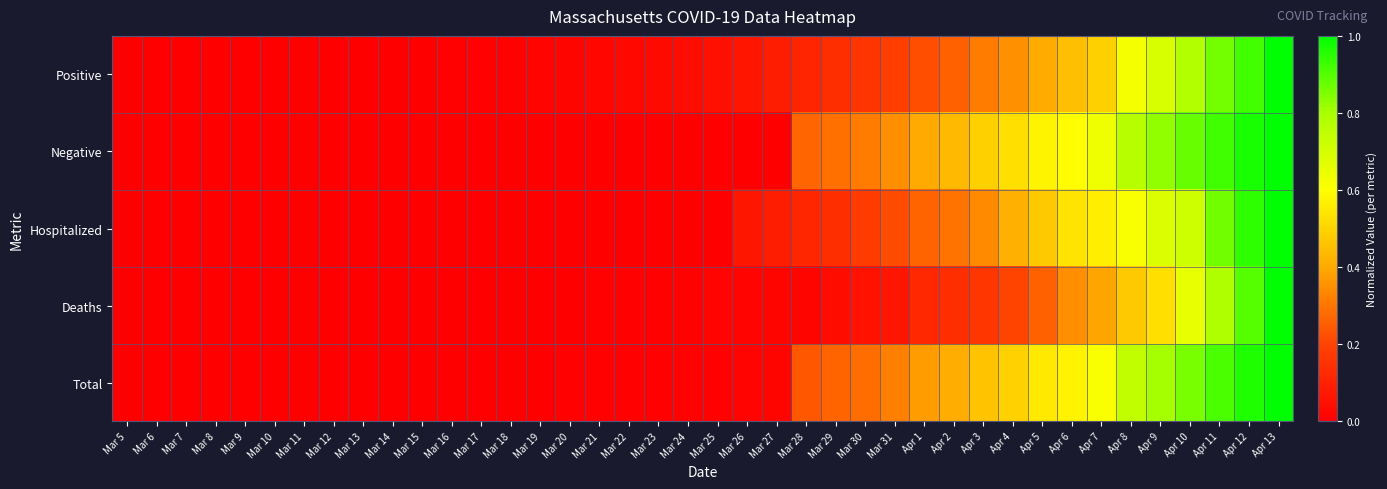

Which series has the largest range (max minus min)?

Positive